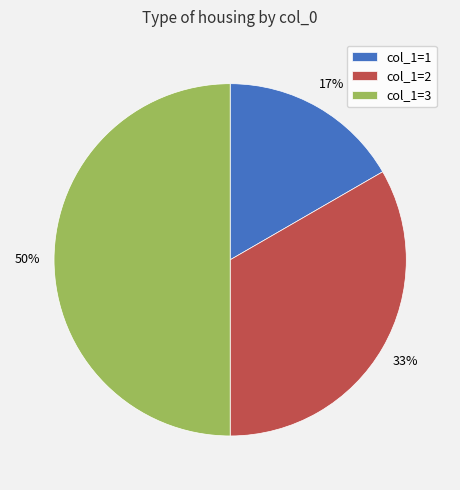

Is the sum of col_1=3 and col_1=2 greater than half?

Yes